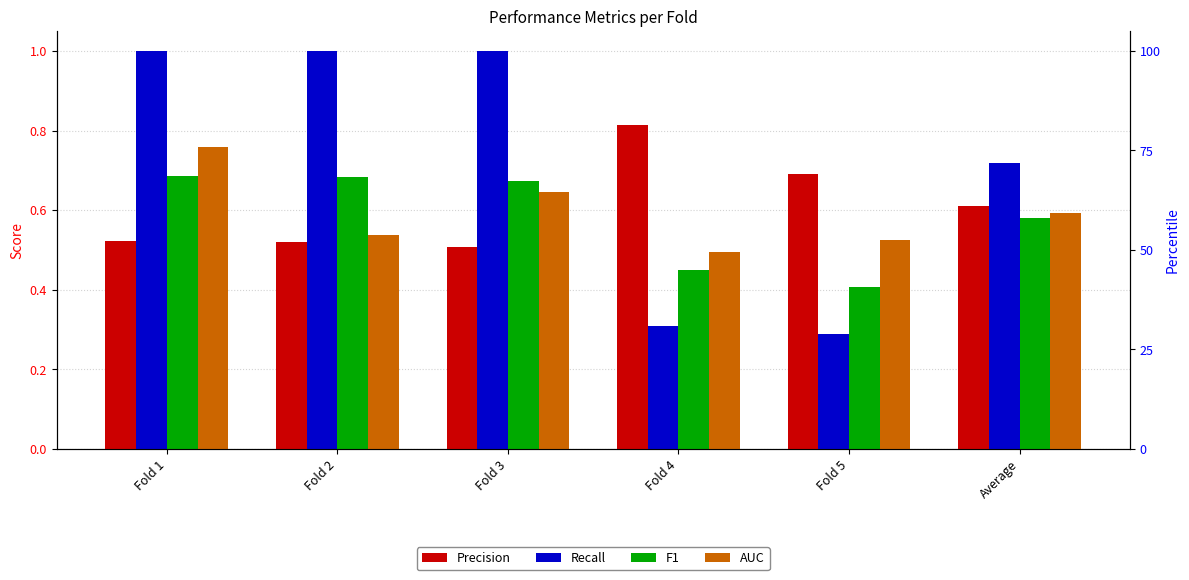

What is the difference between the Recall values at Fold 2 and Fold 4?

0.7